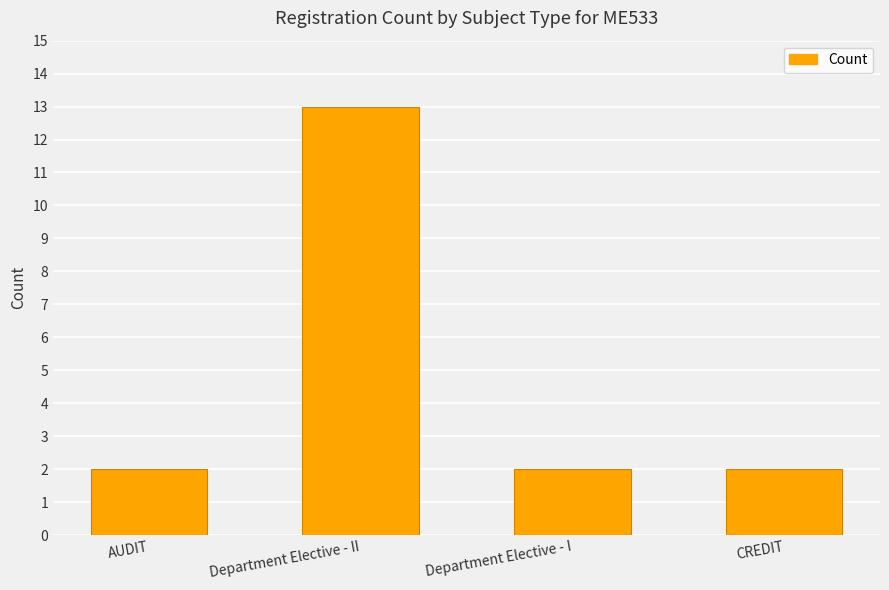

What is the ratio of the value at Department Elective - I to the value at CREDIT?

1.0